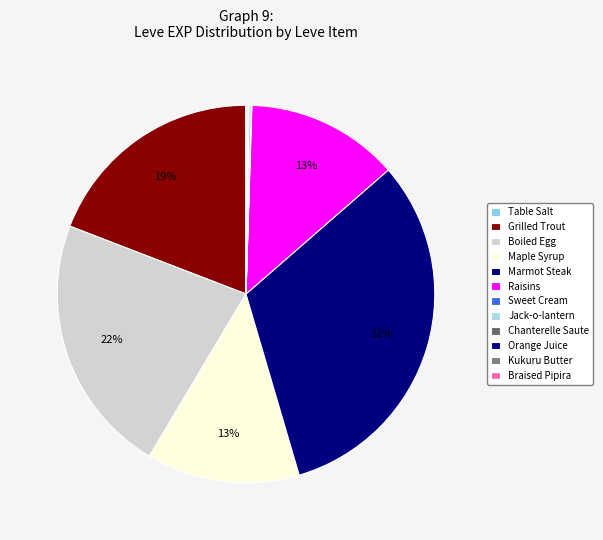

Which slice is the largest?

Marmot Steak